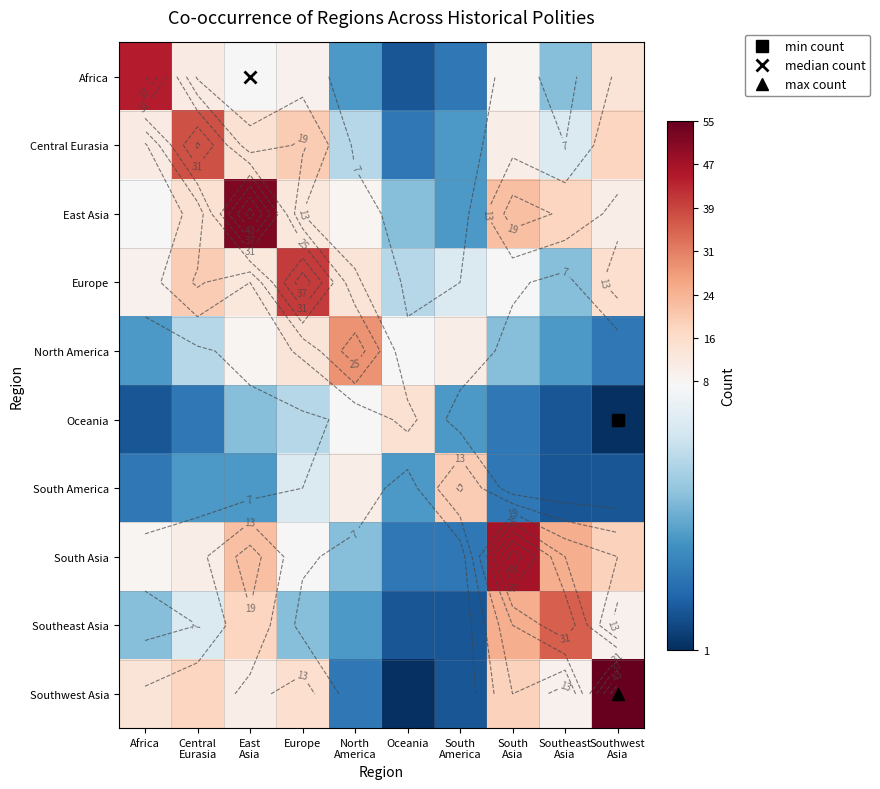

What is the sum of all North America values?

93